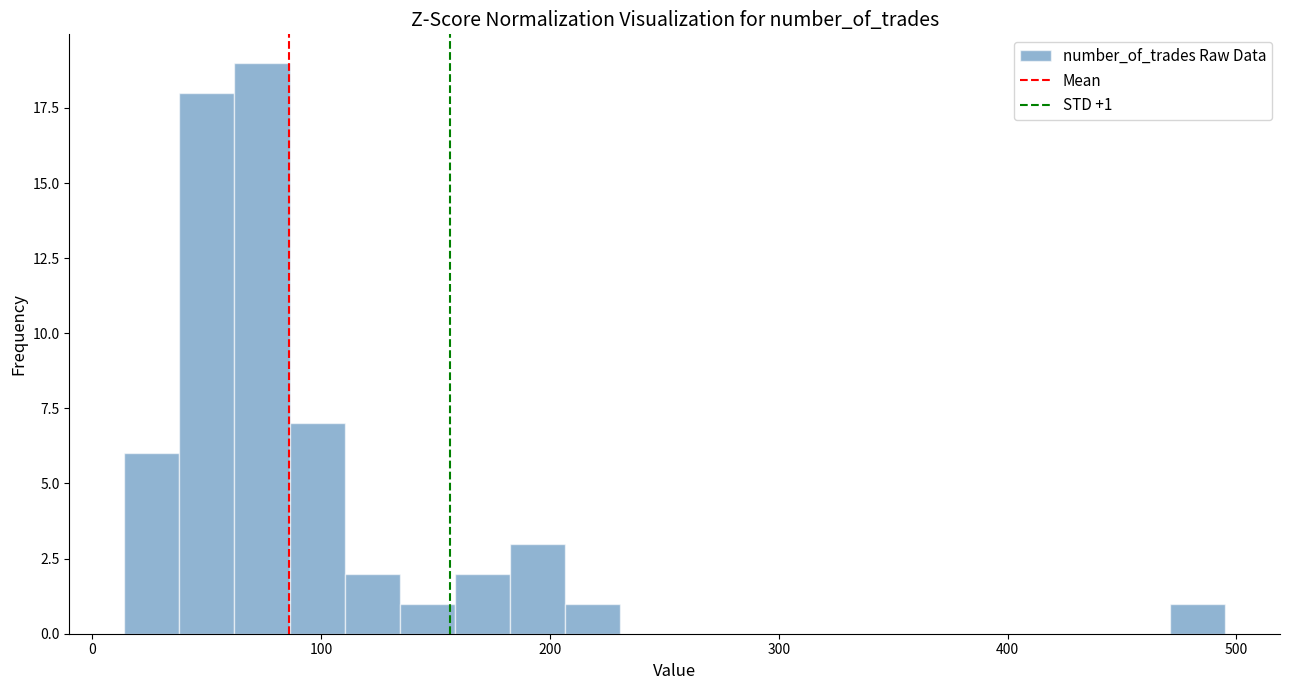

Around what value on the x-axis is the tallest bar? Give the approximate position of its centre, as read against the axis.

70